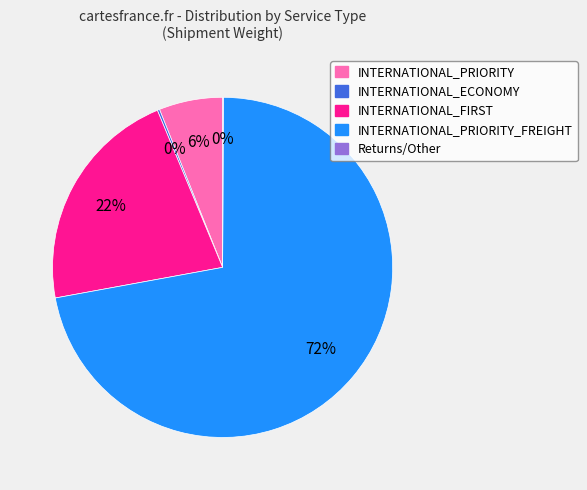

Is the sum of INTERNATIONAL_PRIORITY_FREIGHT and INTERNATIONAL_FIRST greater than half?

Yes